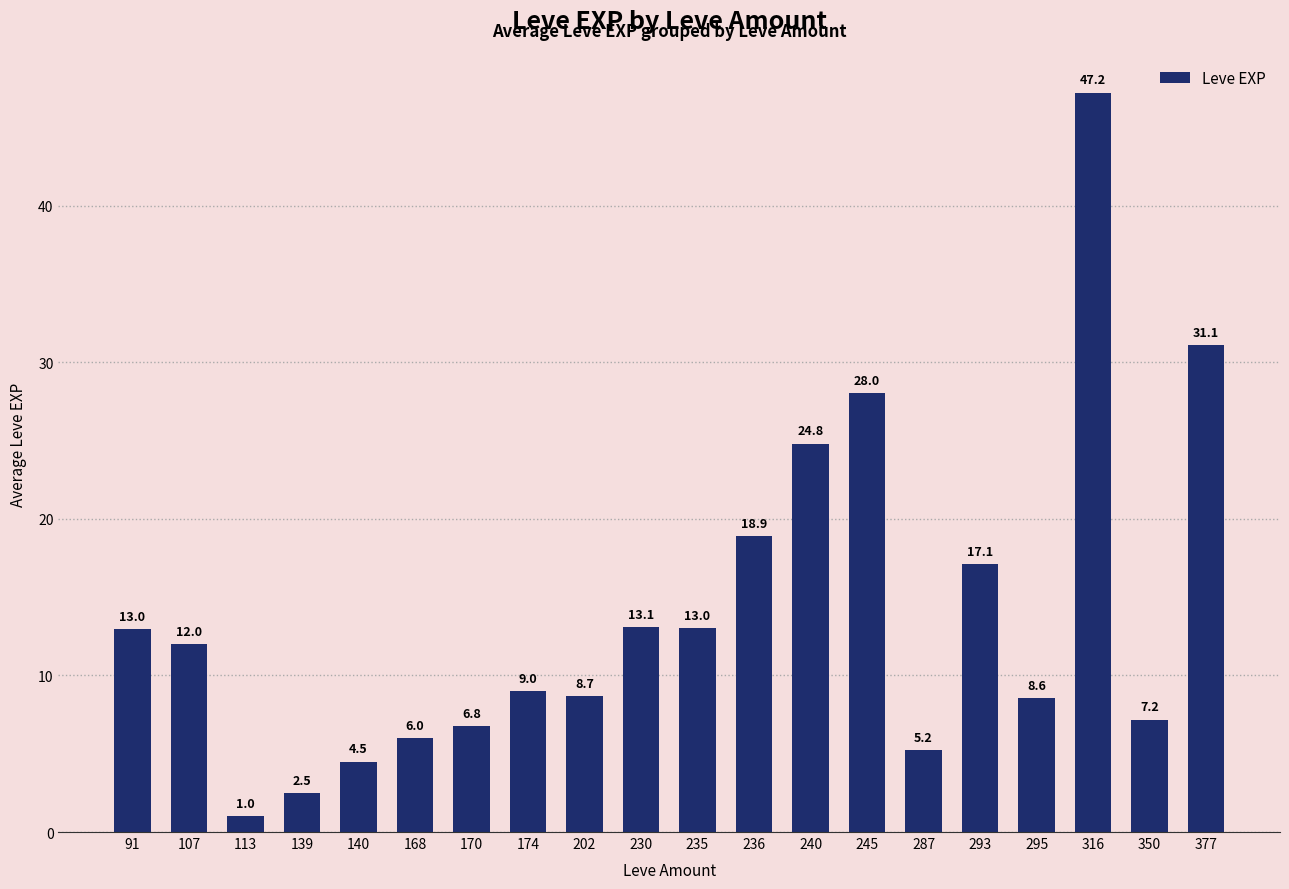

Is it true that the value at 377 is 31.1?

True